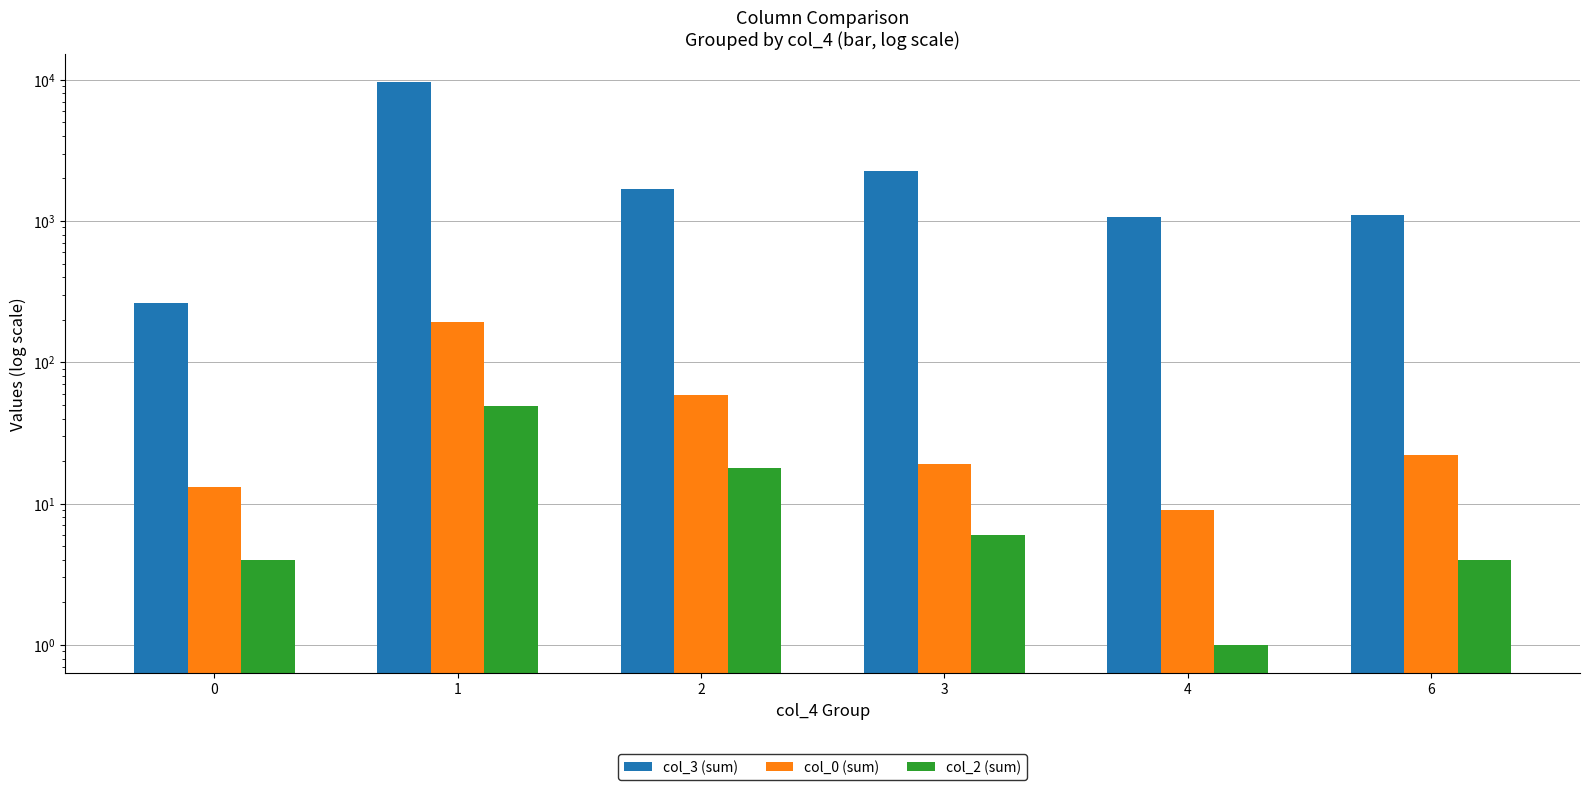

List the series in order of their peak value, highest first.

col_3 (sum), col_0 (sum), col_2 (sum)